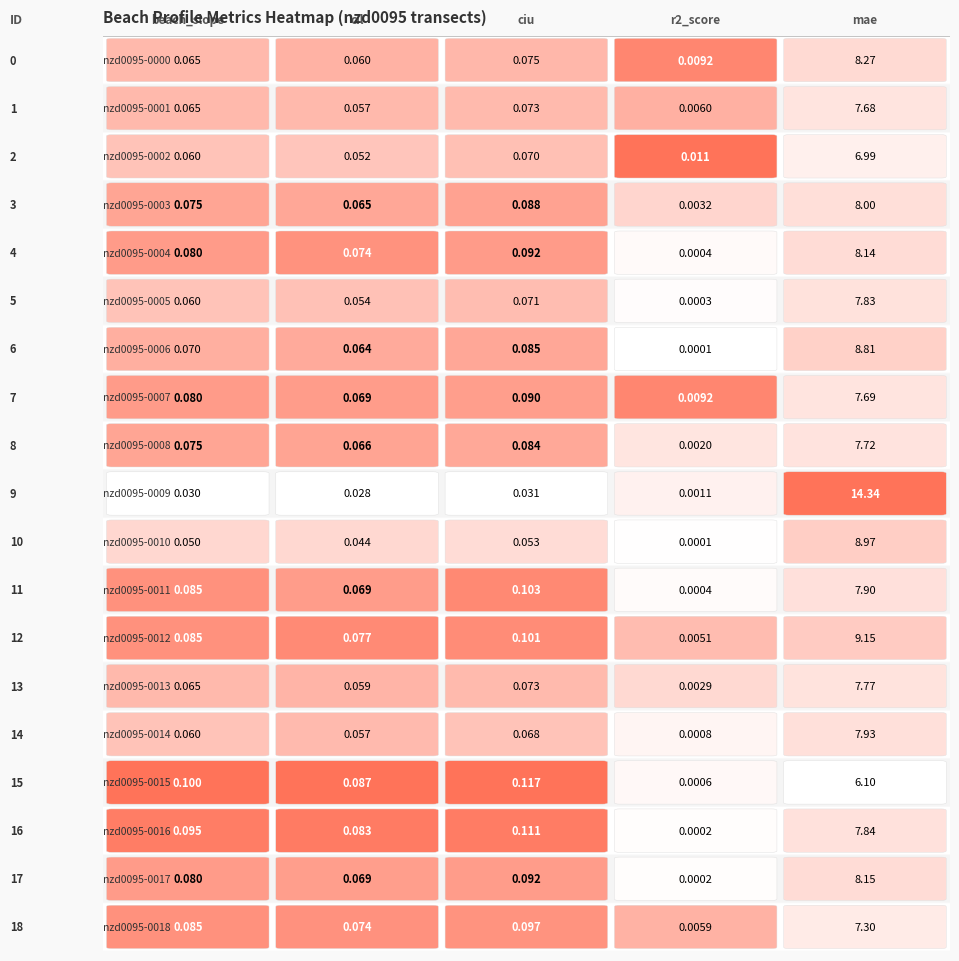

The value of nzd0095-0009 at 3 is 298. True or false?

False